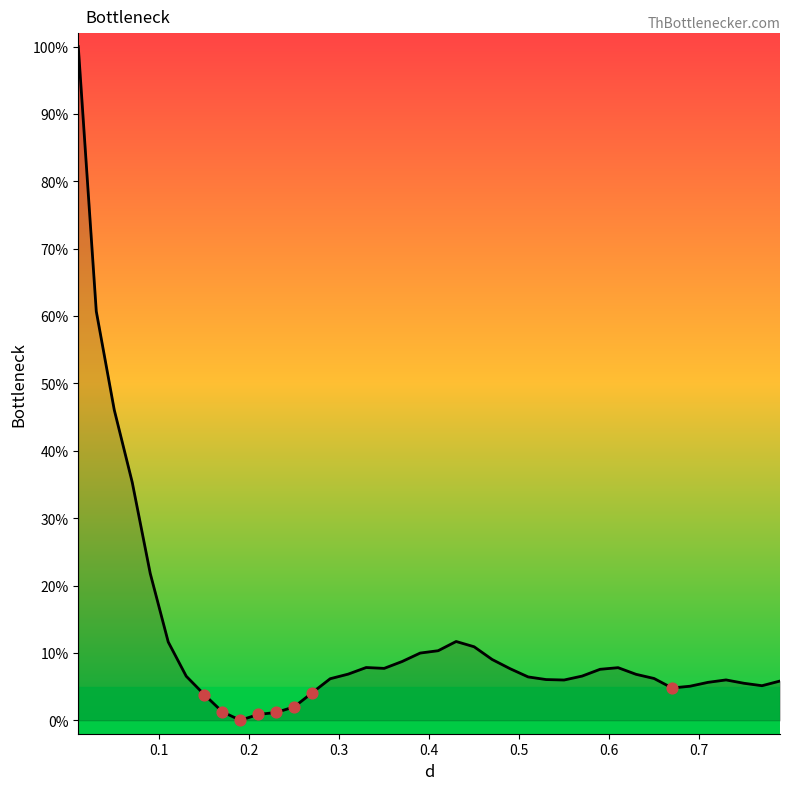

What is the greatest value displayed?

100.0